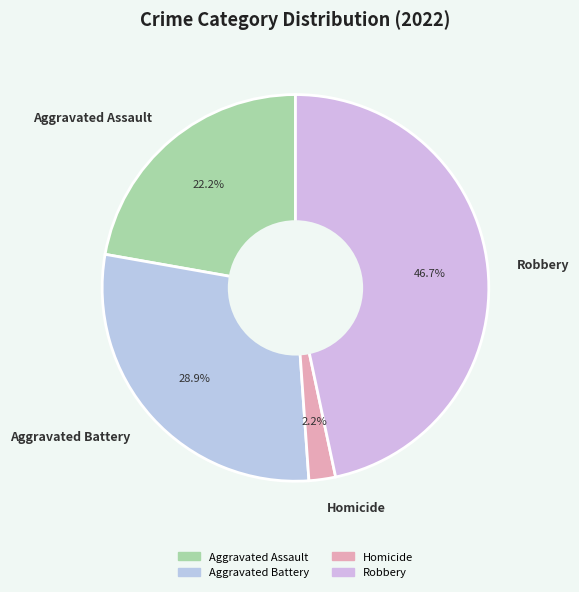

To the nearest percent, what portion does Aggravated Battery represent?

29%